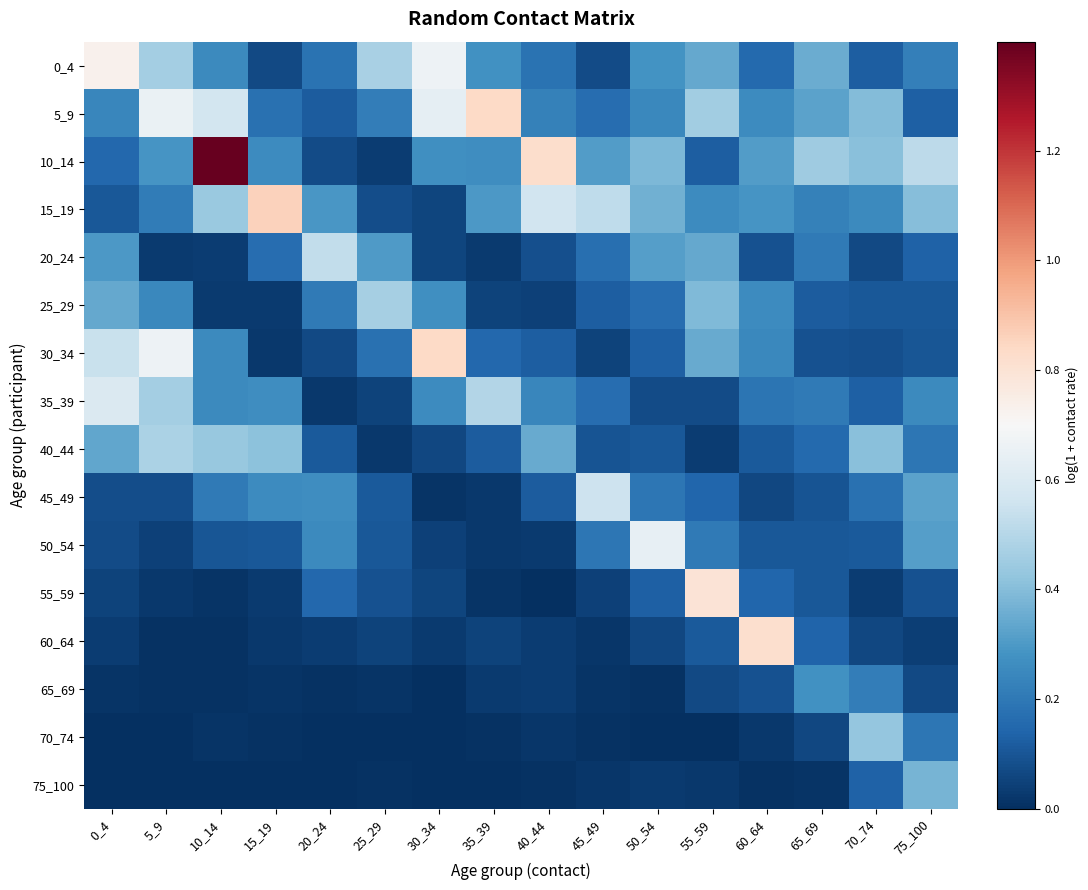

Reading right to left, what are all the values shown in this chart?

0_4: 75_100=0.2	70_74=0.1	65_69=0.4	60_64=0.2	55_59=0.3	50_54=0.3	45_49=0.1	40_44=0.2	35_39=0.3	30_34=0.7	25_29=0.5	20_24=0.2	15_19=0.1	10_14=0.3	5_9=0.5	0_4=0.7
5_9: 75_100=0.1	70_74=0.4	65_69=0.3	60_64=0.3	55_59=0.5	50_54=0.2	45_49=0.2	40_44=0.2	35_39=0.8	30_34=0.6	25_29=0.2	20_24=0.1	15_19=0.2	10_14=0.6	5_9=0.7	0_4=0.2
10_14: 75_100=0.5	70_74=0.4	65_69=0.5	60_64=0.3	55_59=0.1	50_54=0.4	45_49=0.3	40_44=0.8	35_39=0.3	30_34=0.3	25_29=0.0	20_24=0.1	15_19=0.3	10_14=1.4	5_9=0.3	0_4=0.1
15_19: 75_100=0.4	70_74=0.3	65_69=0.2	60_64=0.3	55_59=0.3	50_54=0.4	45_49=0.5	40_44=0.6	35_39=0.3	30_34=0.1	25_29=0.1	20_24=0.3	15_19=0.9	10_14=0.4	5_9=0.2	0_4=0.1
20_24: 75_100=0.1	70_74=0.1	65_69=0.2	60_64=0.1	55_59=0.3	50_54=0.3	45_49=0.2	40_44=0.1	35_39=0.0	30_34=0.1	25_29=0.3	20_24=0.5	15_19=0.2	10_14=0.0	5_9=0.0	0_4=0.3
25_29: 75_100=0.1	70_74=0.1	65_69=0.1	60_64=0.3	55_59=0.4	50_54=0.2	45_49=0.1	40_44=0.0	35_39=0.1	30_34=0.3	25_29=0.5	20_24=0.2	15_19=0.0	10_14=0.0	5_9=0.2	0_4=0.3
30_34: 75_100=0.1	70_74=0.1	65_69=0.1	60_64=0.2	55_59=0.3	50_54=0.1	45_49=0.1	40_44=0.1	35_39=0.2	30_34=0.8	25_29=0.2	20_24=0.1	15_19=0.0	10_14=0.3	5_9=0.7	0_4=0.5
35_39: 75_100=0.3	70_74=0.1	65_69=0.2	60_64=0.2	55_59=0.1	50_54=0.1	45_49=0.2	40_44=0.2	35_39=0.5	30_34=0.3	25_29=0.1	20_24=0.0	15_19=0.3	10_14=0.3	5_9=0.5	0_4=0.6
40_44: 75_100=0.2	70_74=0.4	65_69=0.2	60_64=0.1	55_59=0.0	50_54=0.1	45_49=0.1	40_44=0.3	35_39=0.1	30_34=0.1	25_29=0.0	20_24=0.1	15_19=0.4	10_14=0.4	5_9=0.5	0_4=0.3
45_49: 75_100=0.3	70_74=0.2	65_69=0.1	60_64=0.1	55_59=0.1	50_54=0.2	45_49=0.6	40_44=0.1	35_39=0.0	30_34=0.0	25_29=0.1	20_24=0.3	15_19=0.3	10_14=0.2	5_9=0.1	0_4=0.1
50_54: 75_100=0.3	70_74=0.1	65_69=0.1	60_64=0.1	55_59=0.2	50_54=0.6	45_49=0.2	40_44=0.0	35_39=0.0	30_34=0.0	25_29=0.1	20_24=0.3	15_19=0.1	10_14=0.1	5_9=0.0	0_4=0.1
55_59: 75_100=0.1	70_74=0.0	65_69=0.1	60_64=0.1	55_59=0.8	50_54=0.1	45_49=0.0	40_44=0.0	35_39=0.0	30_34=0.1	25_29=0.1	20_24=0.2	15_19=0.0	10_14=0.0	5_9=0.0	0_4=0.1
60_64: 75_100=0.0	70_74=0.1	65_69=0.1	60_64=0.8	55_59=0.1	50_54=0.1	45_49=0.0	40_44=0.0	35_39=0.1	30_34=0.0	25_29=0.1	20_24=0.0	15_19=0.0	10_14=0.0	5_9=0.0	0_4=0.0
65_69: 75_100=0.1	70_74=0.2	65_69=0.3	60_64=0.1	55_59=0.1	50_54=0.0	45_49=0.0	40_44=0.0	35_39=0.0	30_34=0.0	25_29=0.0	20_24=0.0	15_19=0.0	10_14=0.0	5_9=0.0	0_4=0.0
70_74: 75_100=0.2	70_74=0.4	65_69=0.1	60_64=0.0	55_59=0.0	50_54=0.0	45_49=0.0	40_44=0.0	35_39=0.0	30_34=0.0	25_29=0.0	20_24=0.0	15_19=0.0	10_14=0.0	5_9=0.0	0_4=0.0
75_100: 75_100=0.4	70_74=0.1	65_69=0.0	60_64=0.0	55_59=0.0	50_54=0.0	45_49=0.0	40_44=0.0	35_39=0.0	30_34=0.0	25_29=0.0	20_24=0.0	15_19=0.0	10_14=0.0	5_9=0.0	0_4=0.0